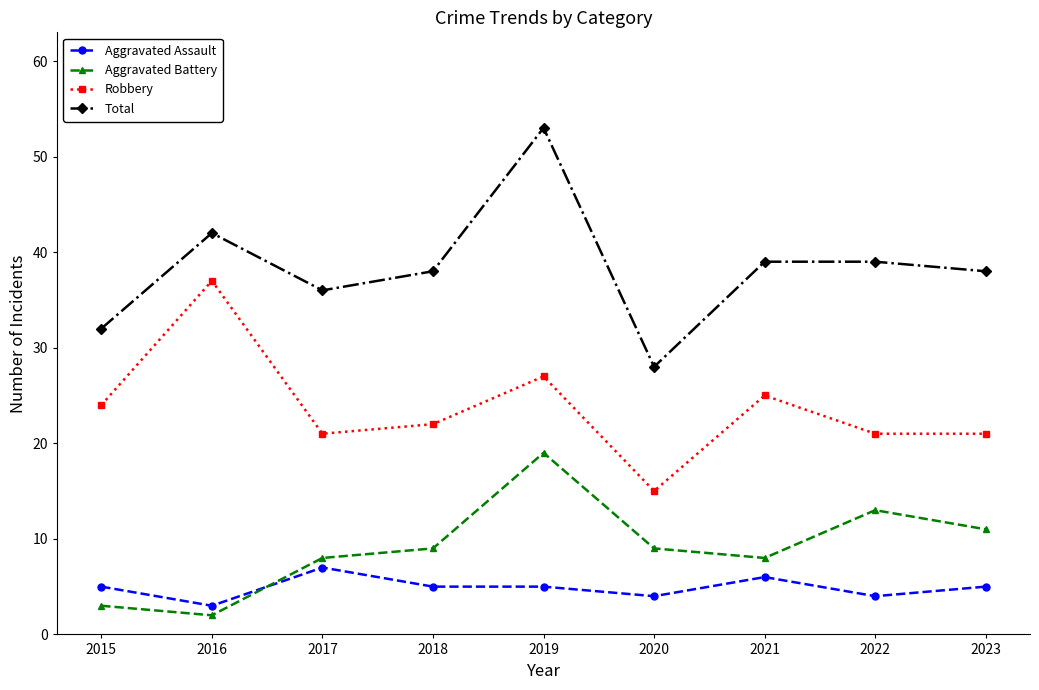

What is the lowest value of the Aggravated Assault series?

3